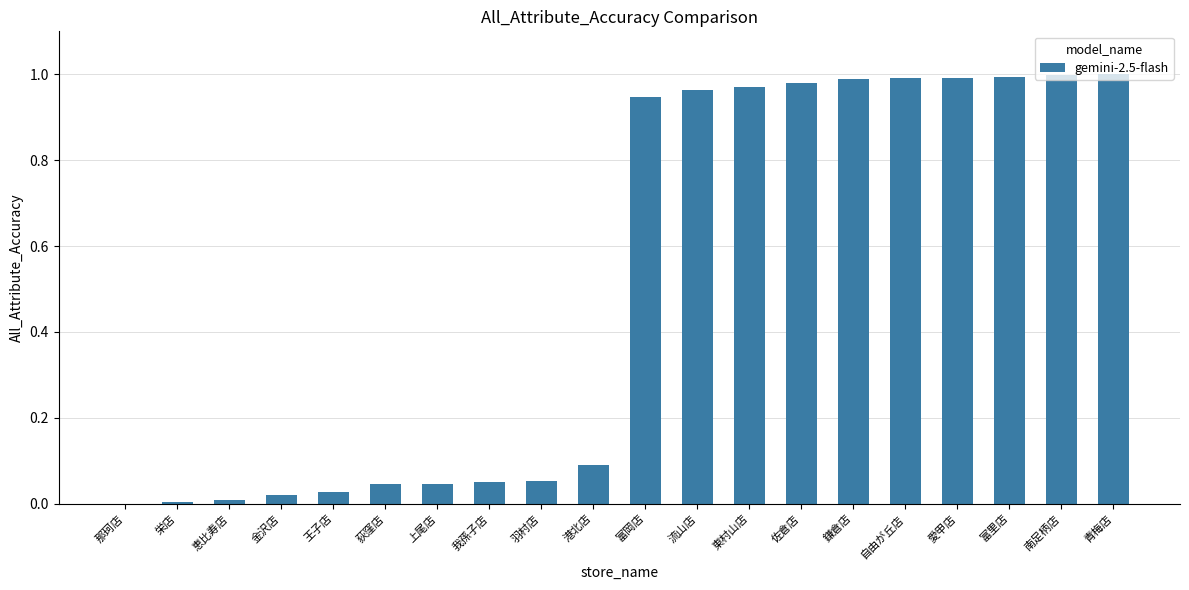

Which has a higher value, 港北店 or 栄店?

港北店